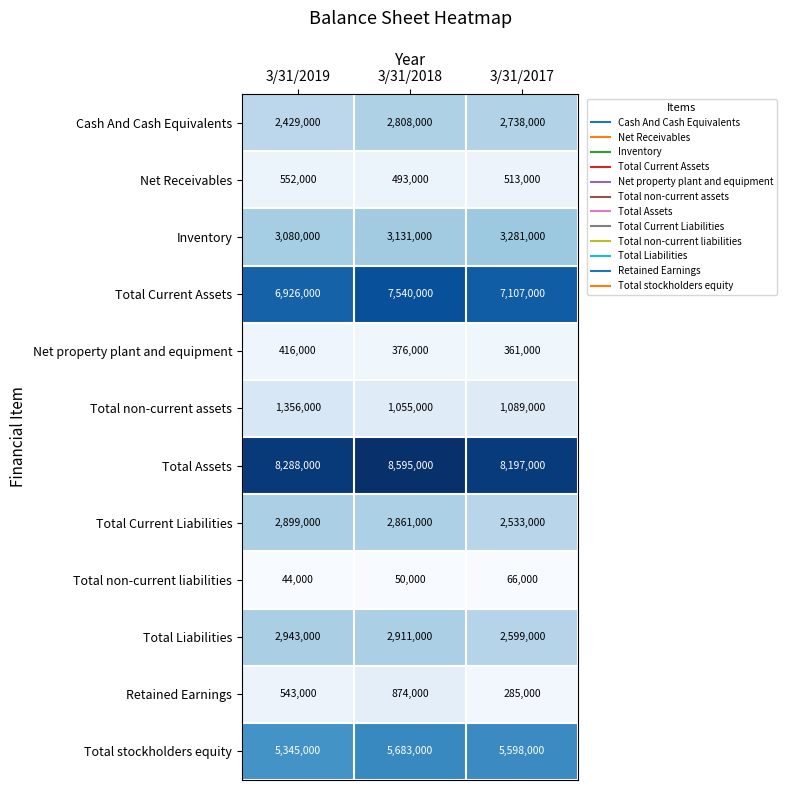

Read the Inventory value at 3/31/2017, to the nearest 100.

3281000